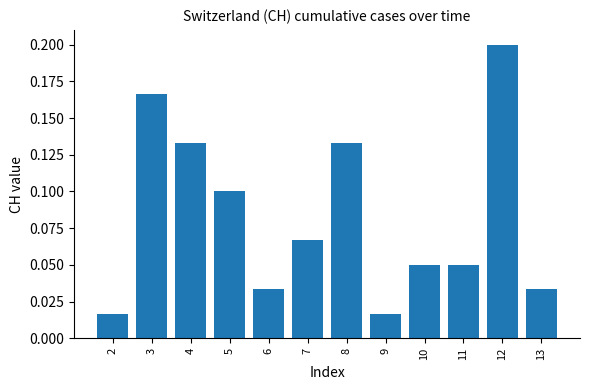

Which category has the highest value across all series?

12